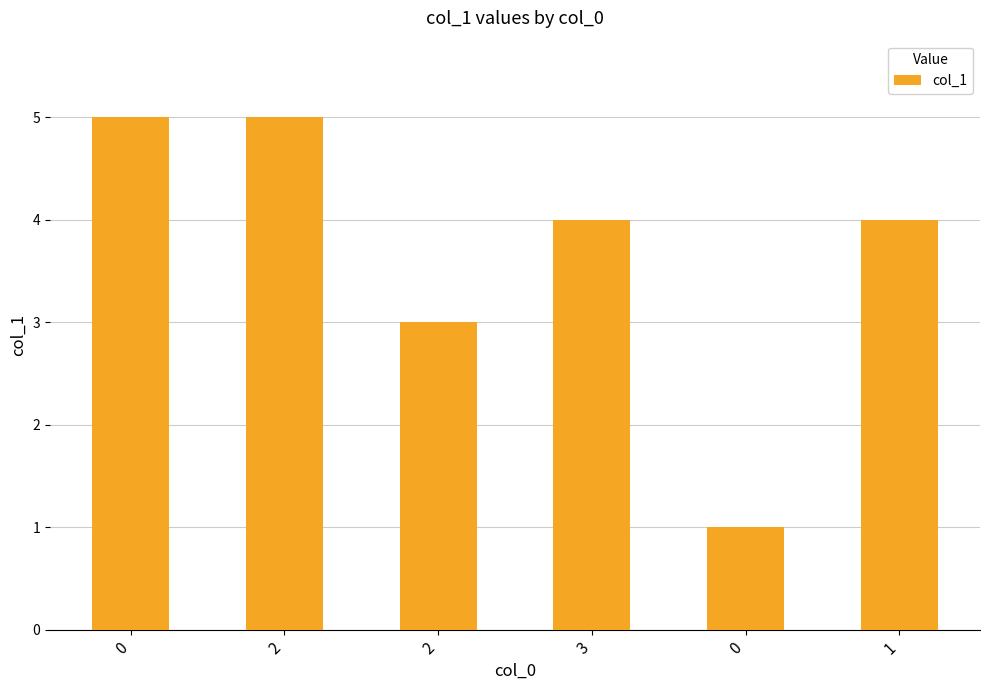

How many data points does each series have?

6